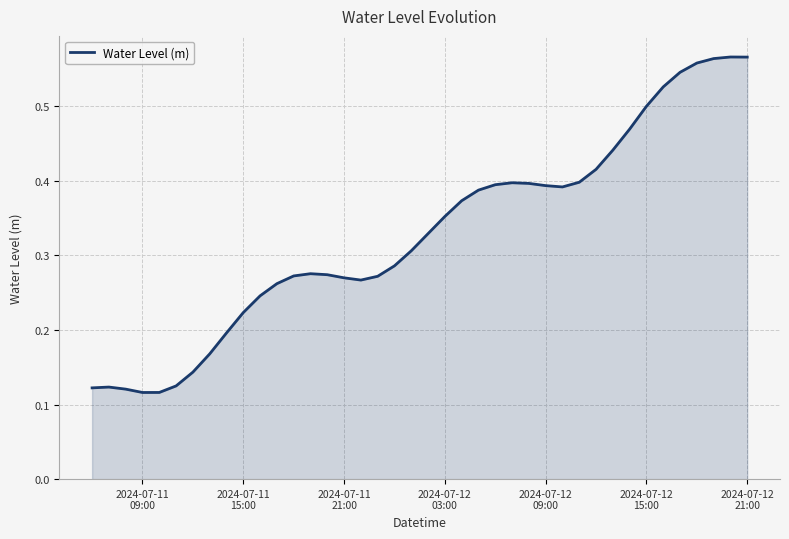

What is the maximum value shown in the chart?

0.6